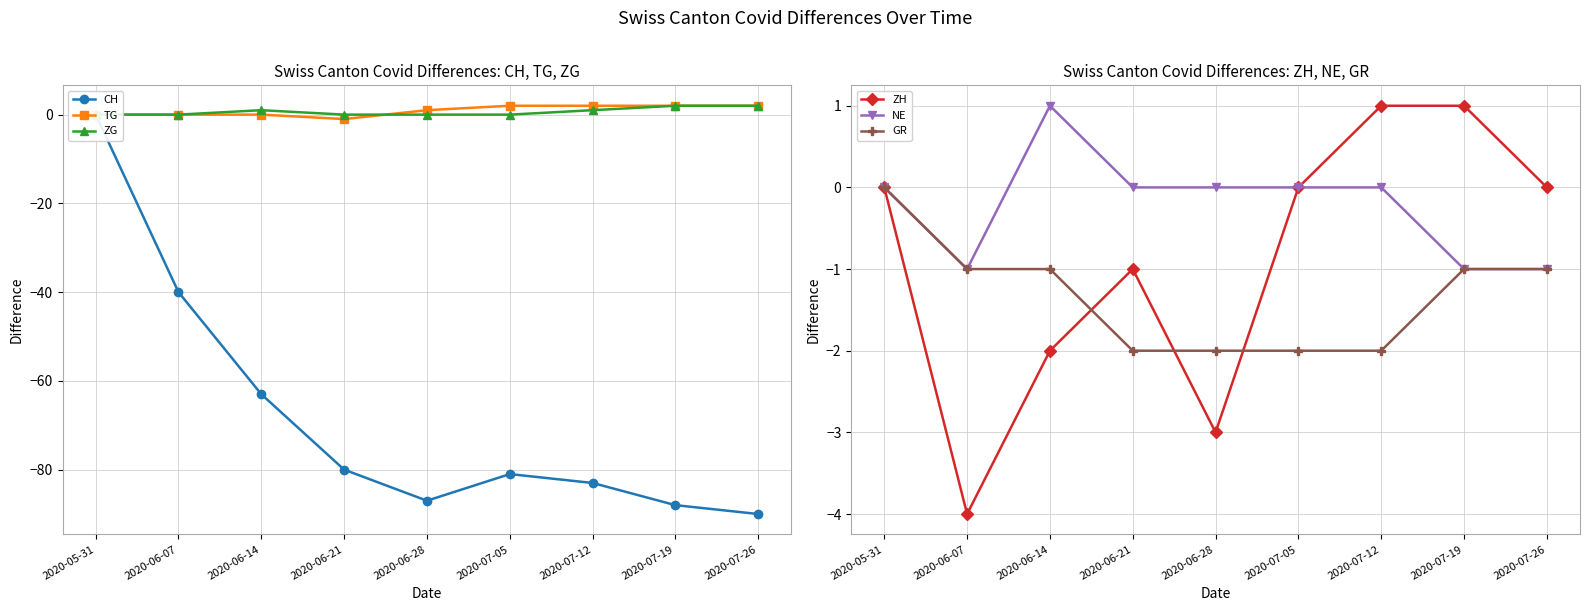

True or false: TG and CH cross at least once.

False